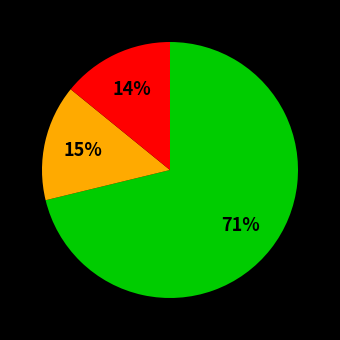

Does any single category account for the majority?

Yes